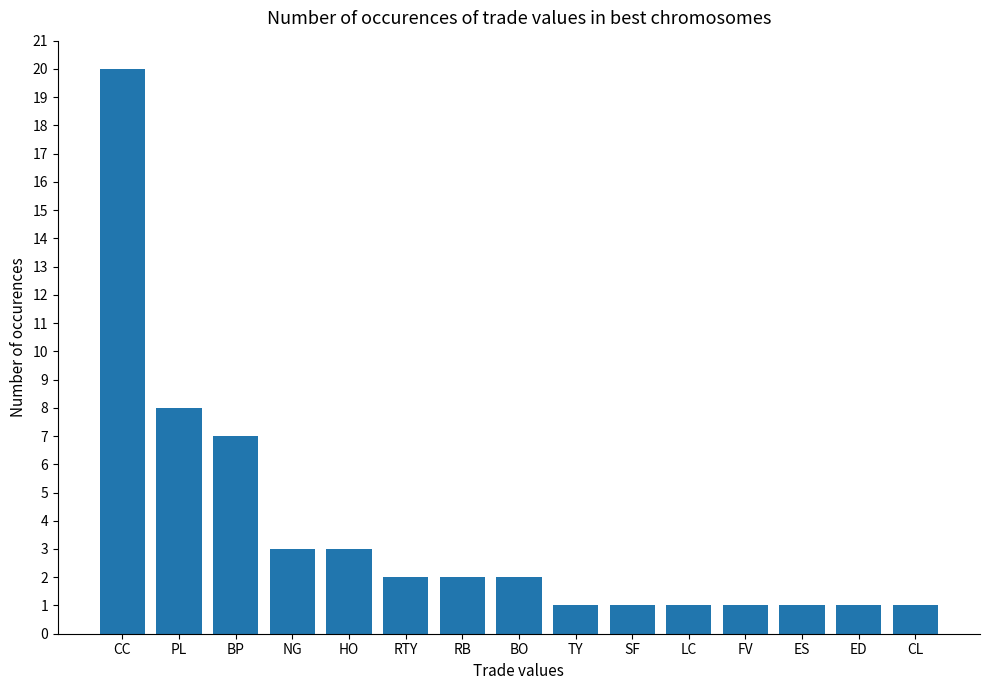

Which label corresponds to the largest value in the chart?

CC